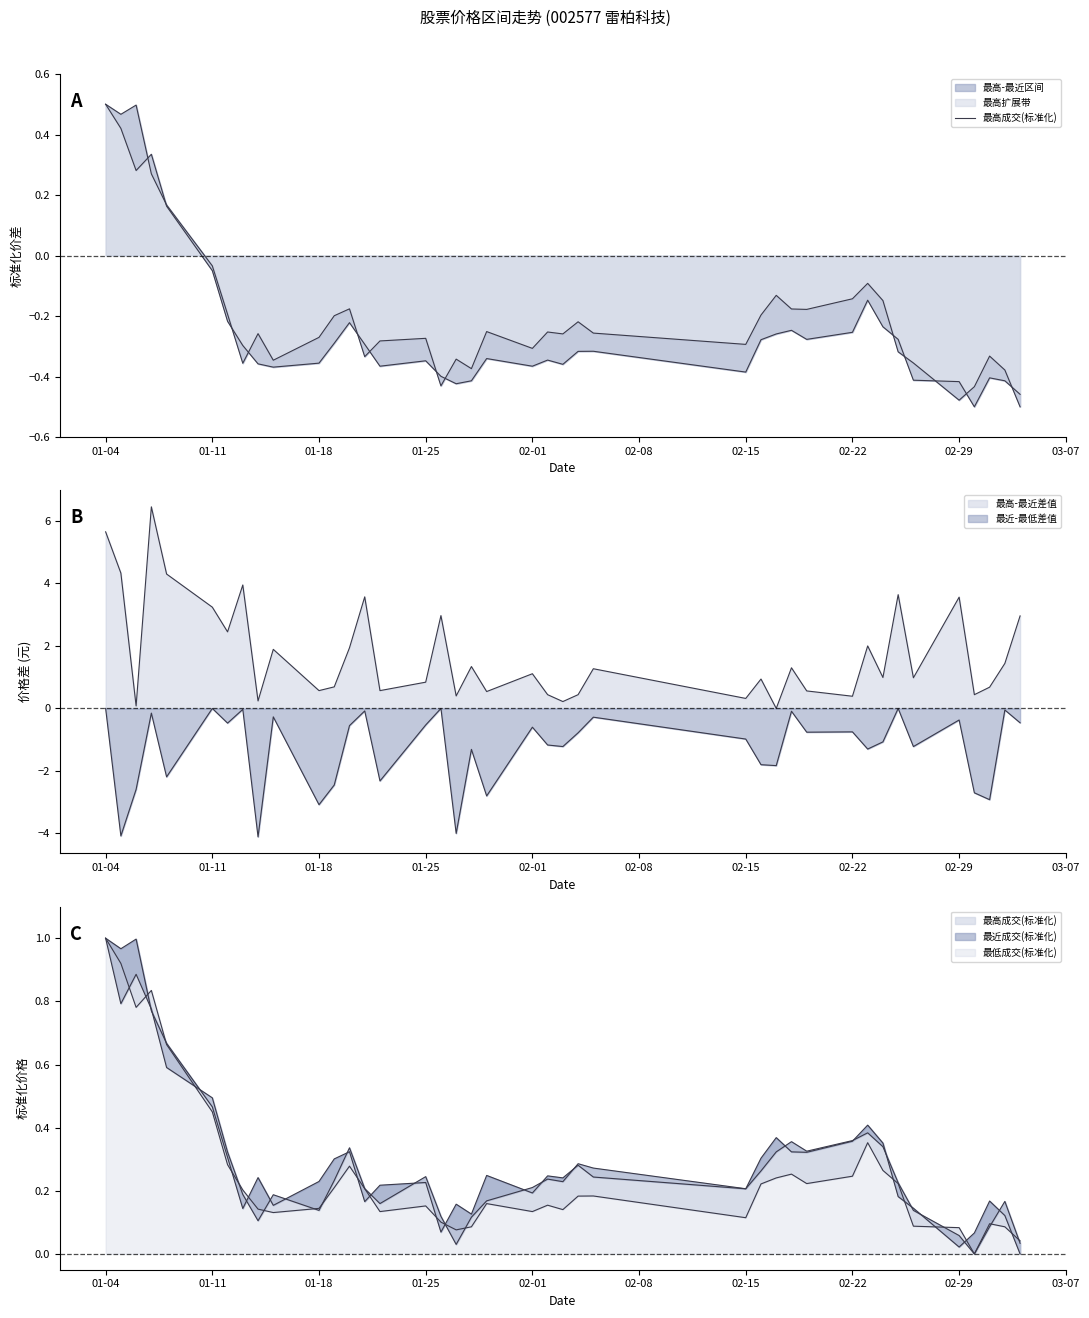

Is it true that the value at 02-22 is -0.5?

False